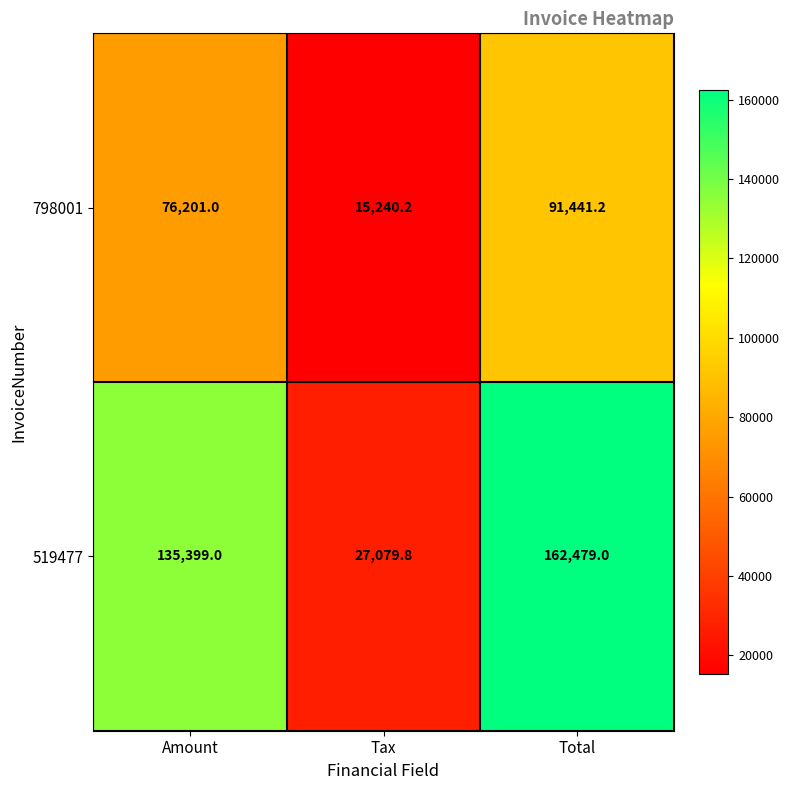

True or false: 519477 has a value of 27079.8 at Tax.

True